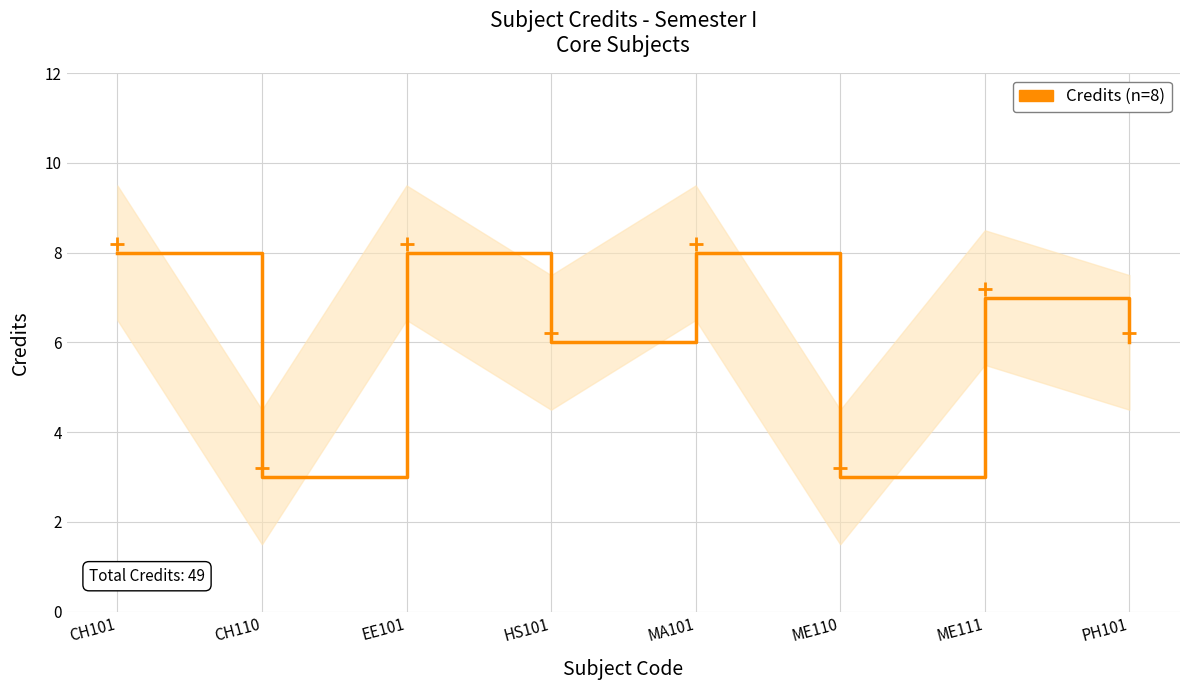

Is this an area chart (filled region under the line)?

No